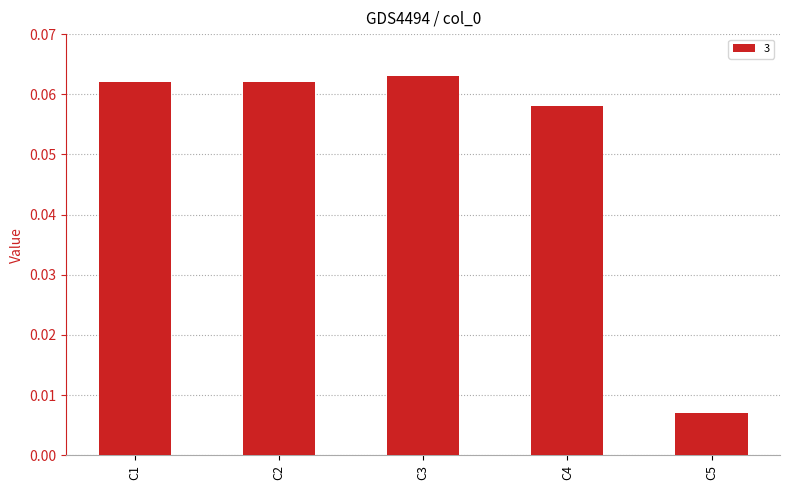

At which category does the chart reach its peak across all series?

C3